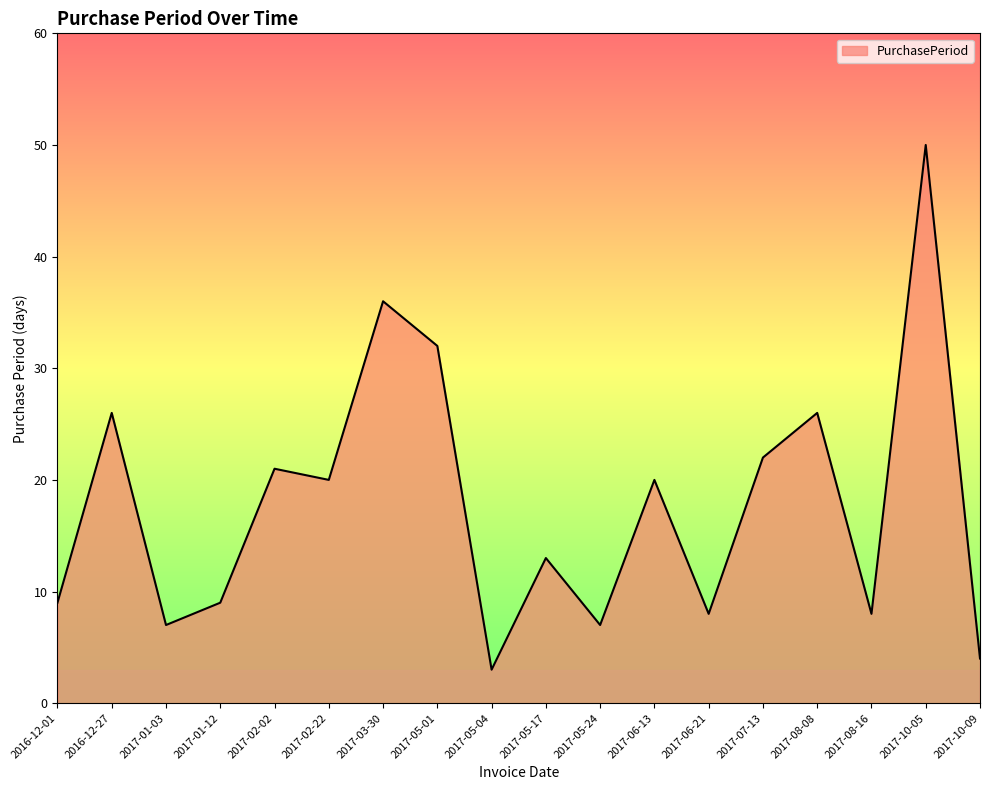

What is the average value?

18